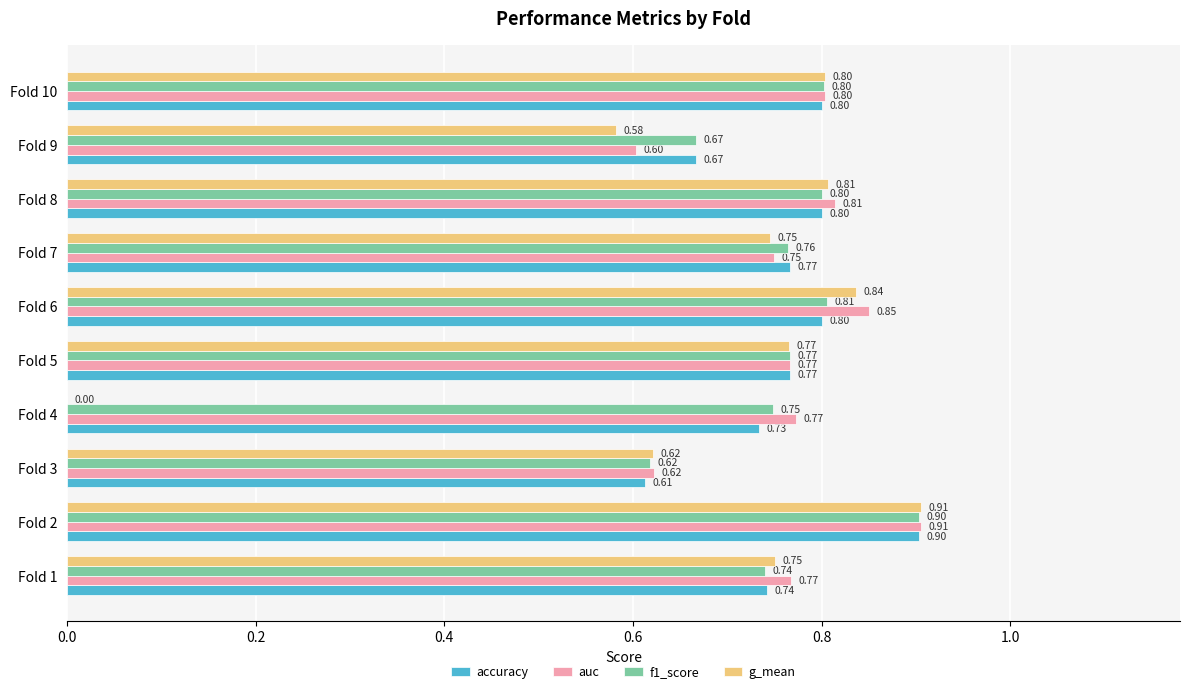

What is the sum of the f1_score values at Fold 5 and Fold 6?

1.6